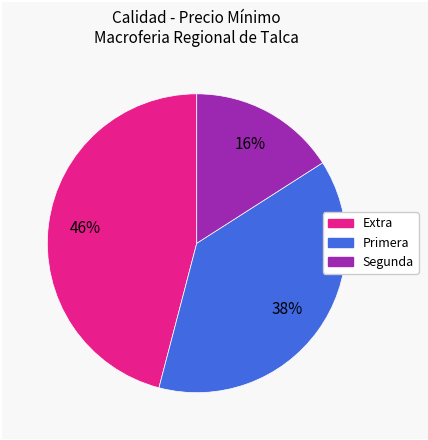

Count the number of slices in the pie.

3